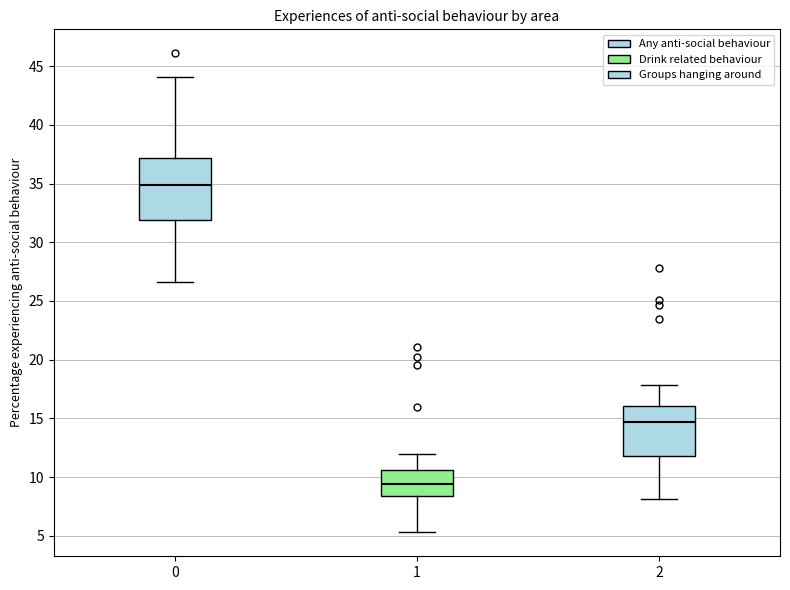

Reading left to right, read every box against the y-axis: the position of its median line, the range the box covers, and the ends of its whiskers. The values are not printed on the chart, so give them approximately, as read against the axis.

0: median 35.0, box 32.0 to 37.0, whiskers 26.5 to 44.0
1: median 9.5, box 8.5 to 10.5, whiskers 5.5 to 12.0
2: median 14.5, box 12.0 to 16.0, whiskers 8.0 to 18.0